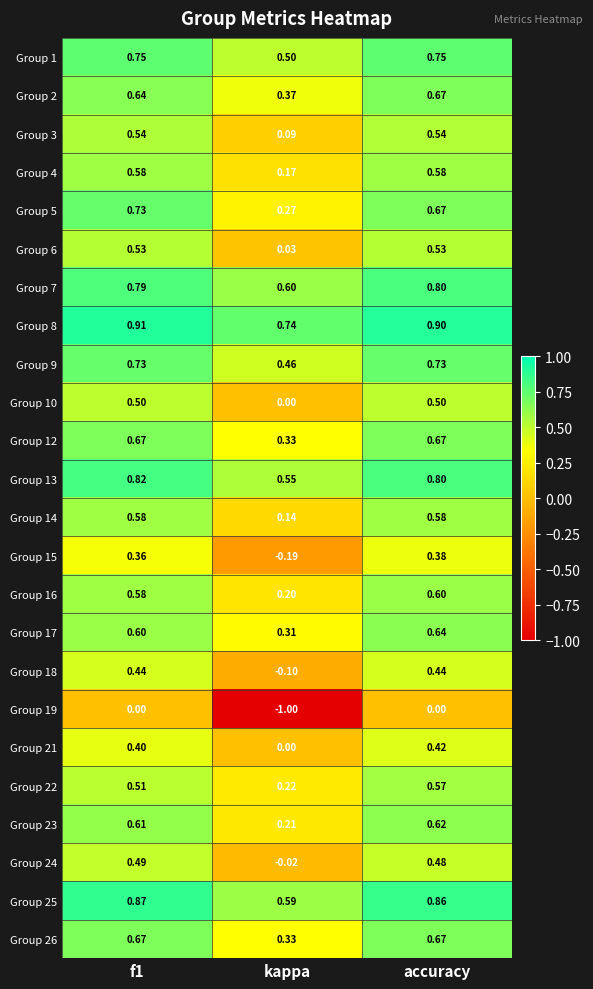

Which category has the lowest value in the Group 4 series?

kappa